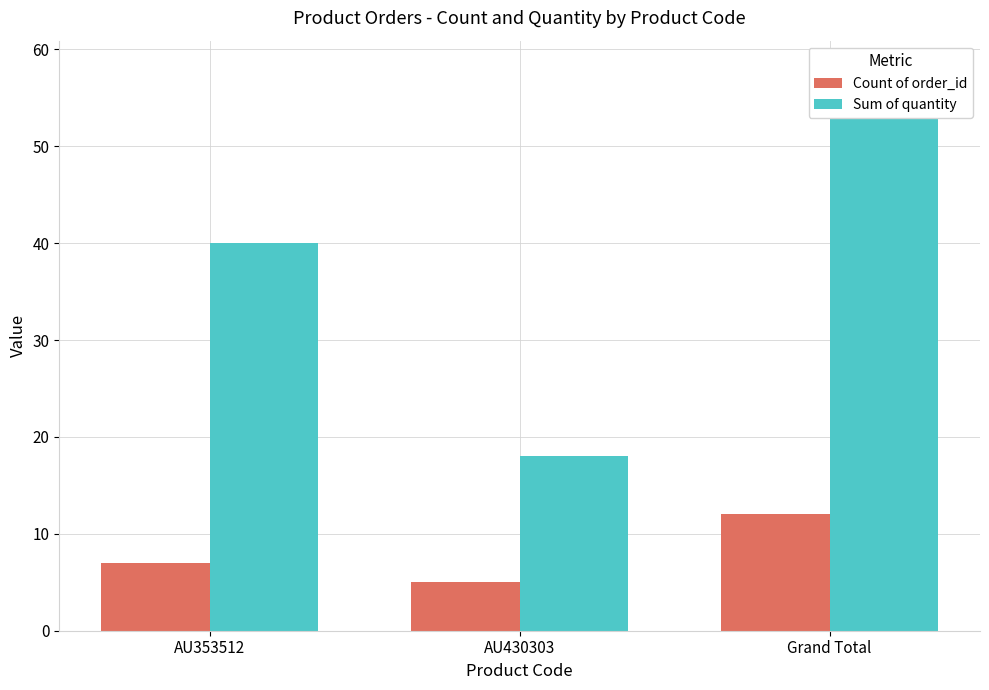

What is the minimum value for Sum of quantity?

18